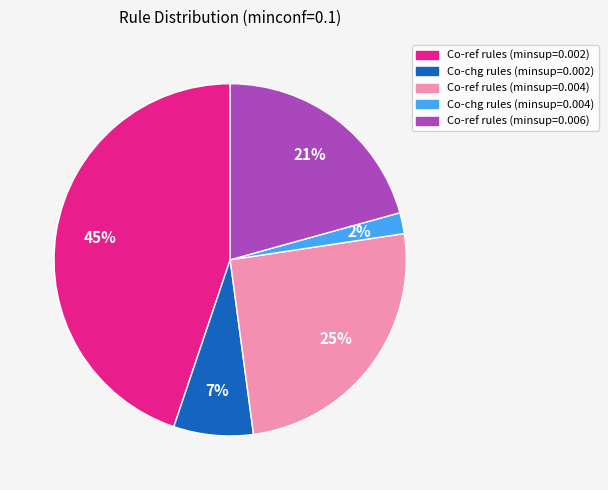

Which category has the biggest portion of the pie?

Co-ref rules (minsup=0.002)